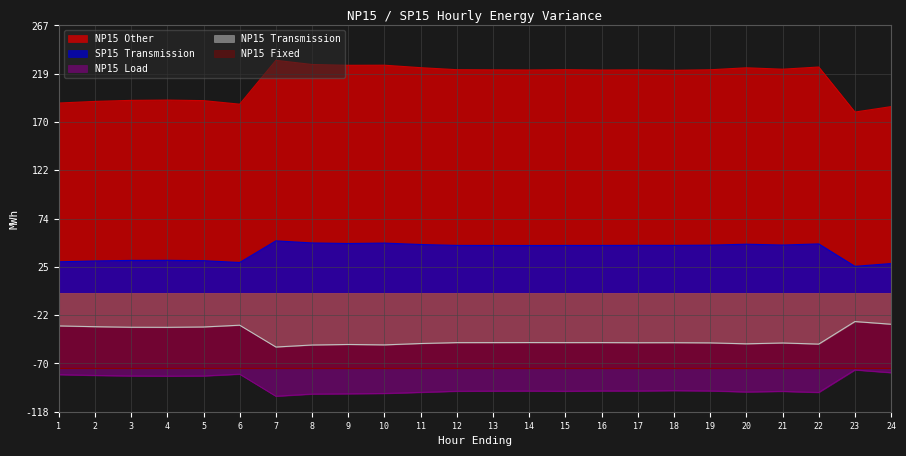

What is the minimum value for NP15 Load?

-103.3